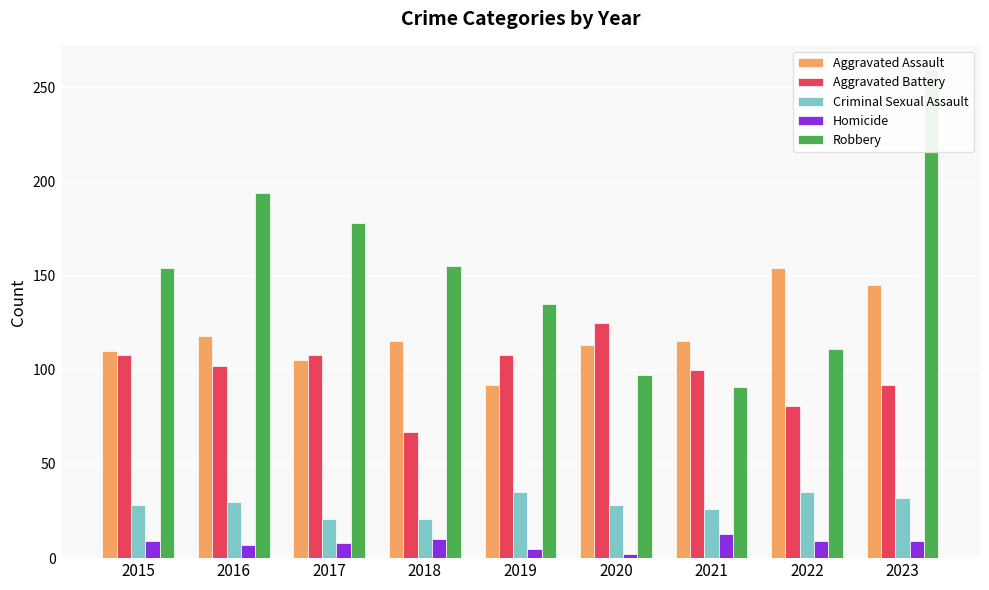

What is the value of the Aggravated Assault bar at the 8th from the left?

154